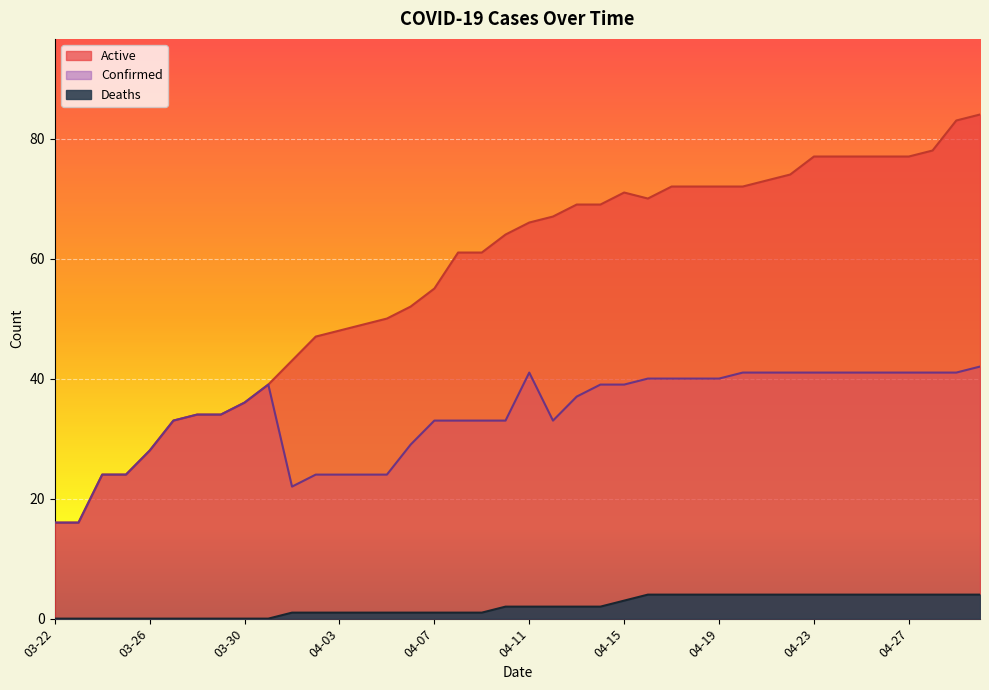

How many categories are shown in the chart?

40